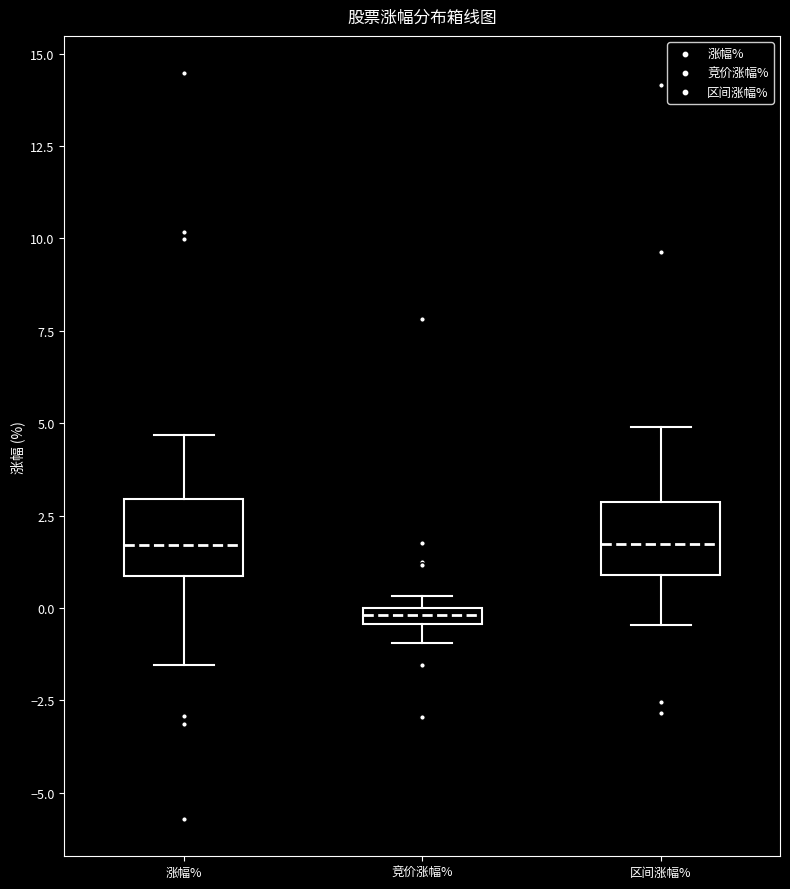

Where does the median line of the box for 区间涨幅% sit on the y-axis? The values are not printed on the chart, so give them approximately, as read against the axis.

1.5